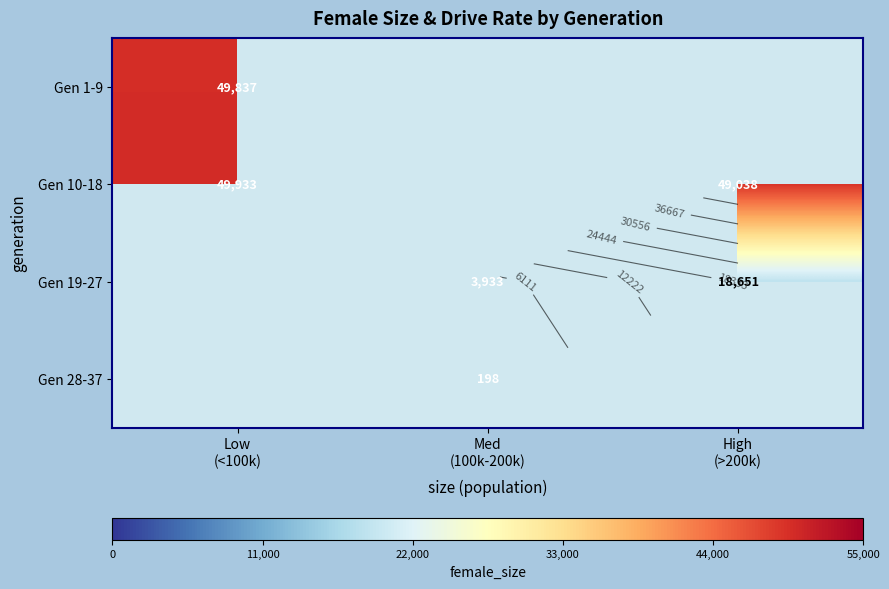

Between High
(>200k) and Low
(<100k), which is larger?

Low
(<100k)